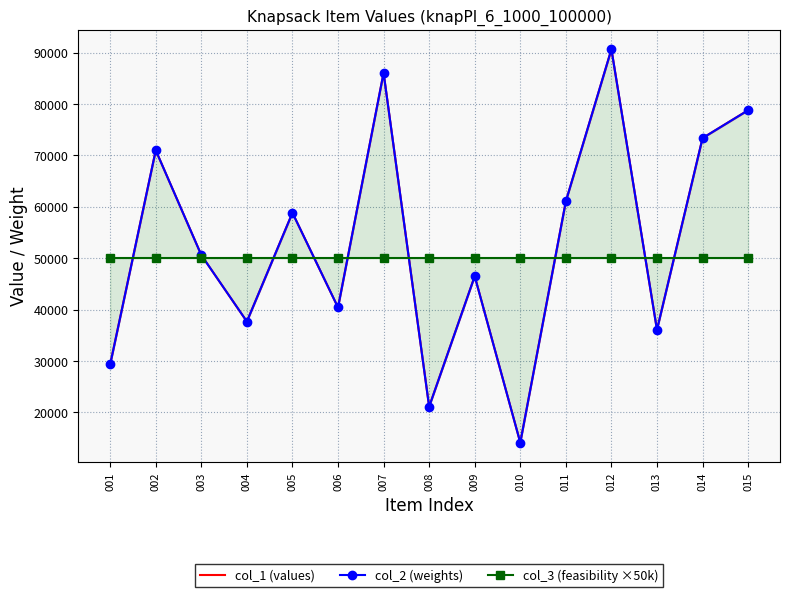

Which series has the widest spread of values?

col_1 (values)